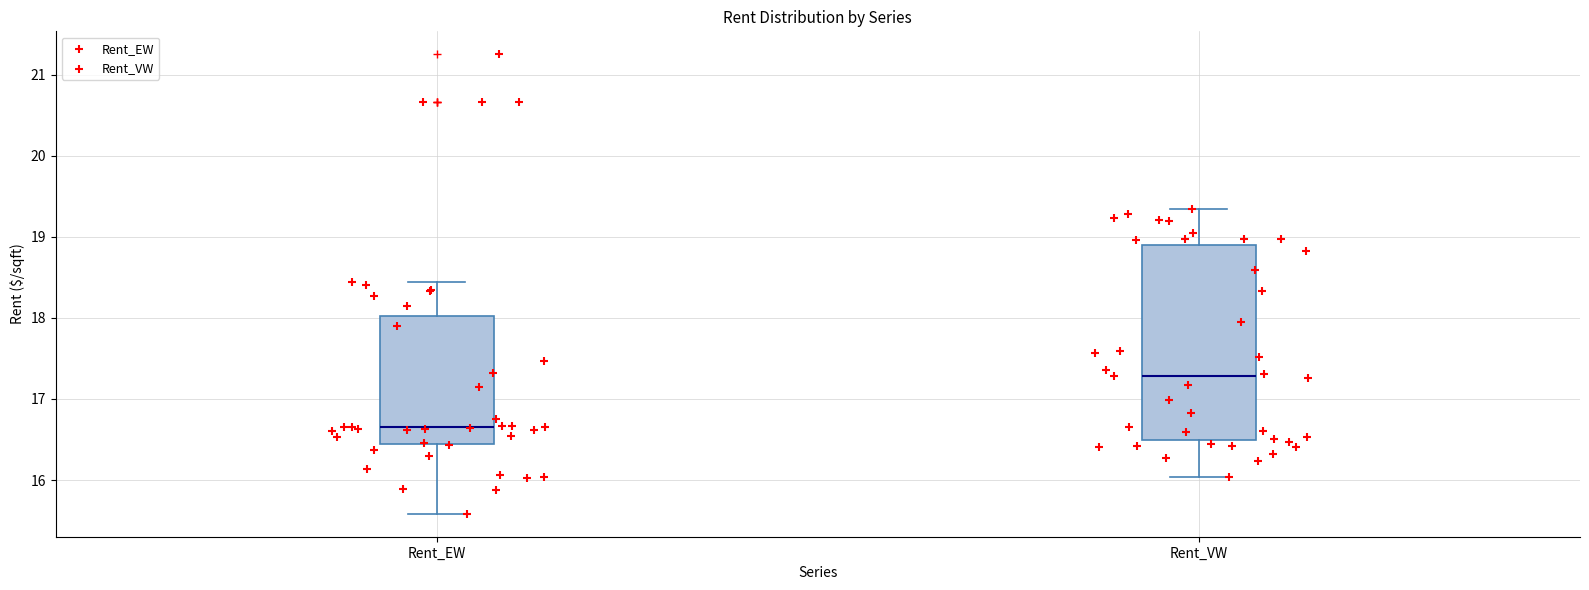

Reading left to right, read every box against the y-axis: the position of its median line, the range the box covers, and the ends of its whiskers. The values are not printed on the chart, so give them approximately, as read against the axis.

Rent_EW: median 16.7, box 16.4 to 18.0, whiskers 15.6 to 18.4
Rent_VW: median 17.3, box 16.5 to 18.9, whiskers 16.0 to 19.3